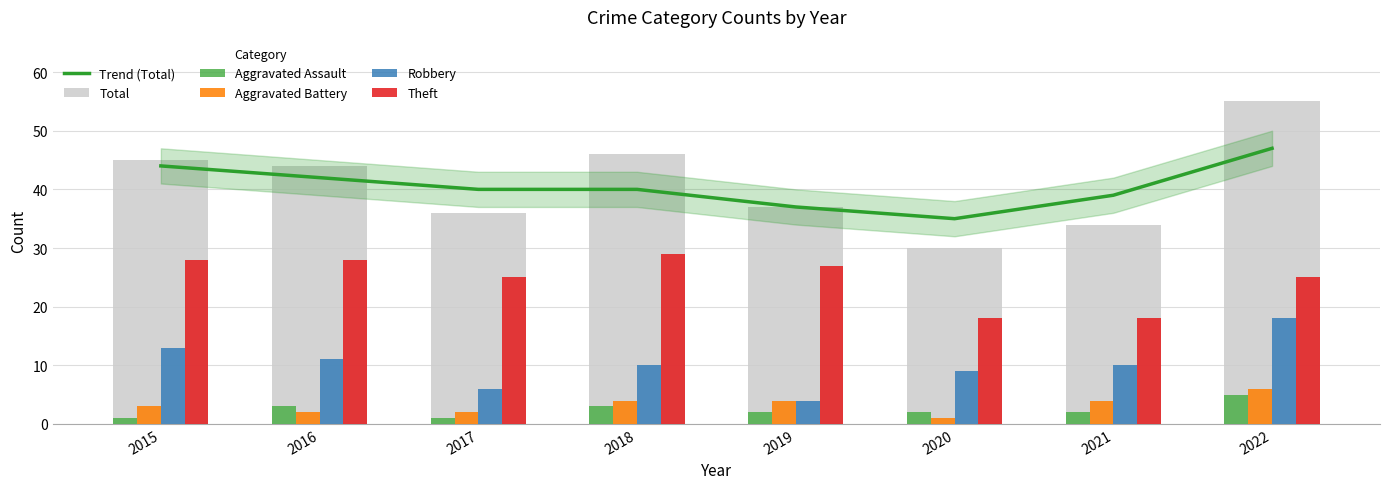

What is the sum of all Theft values?

198